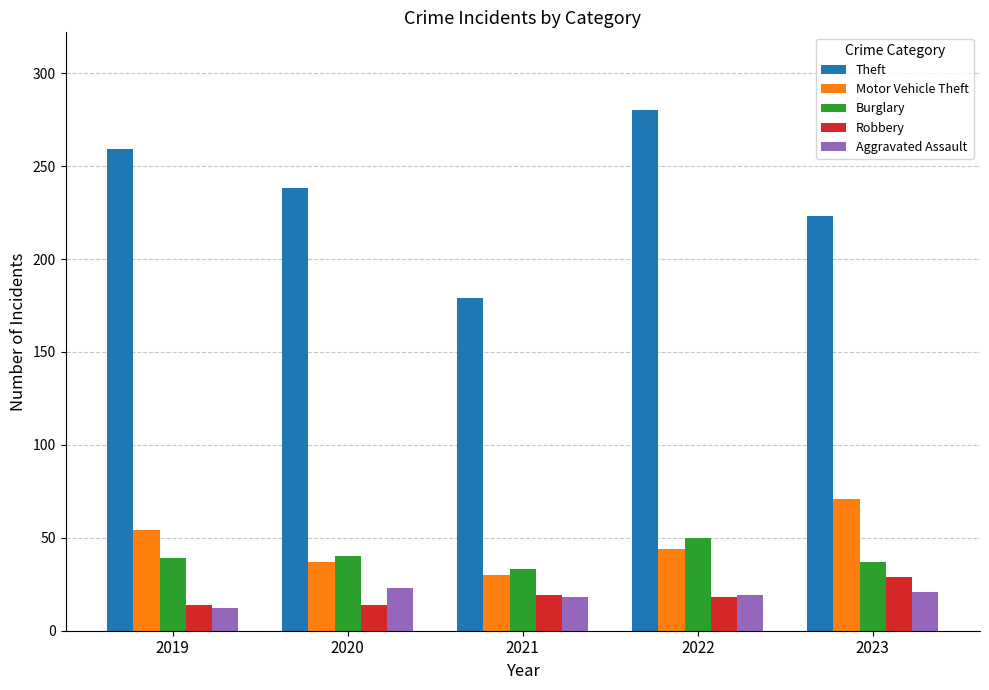

What is the spread (max minus min) of values at 2020?

224